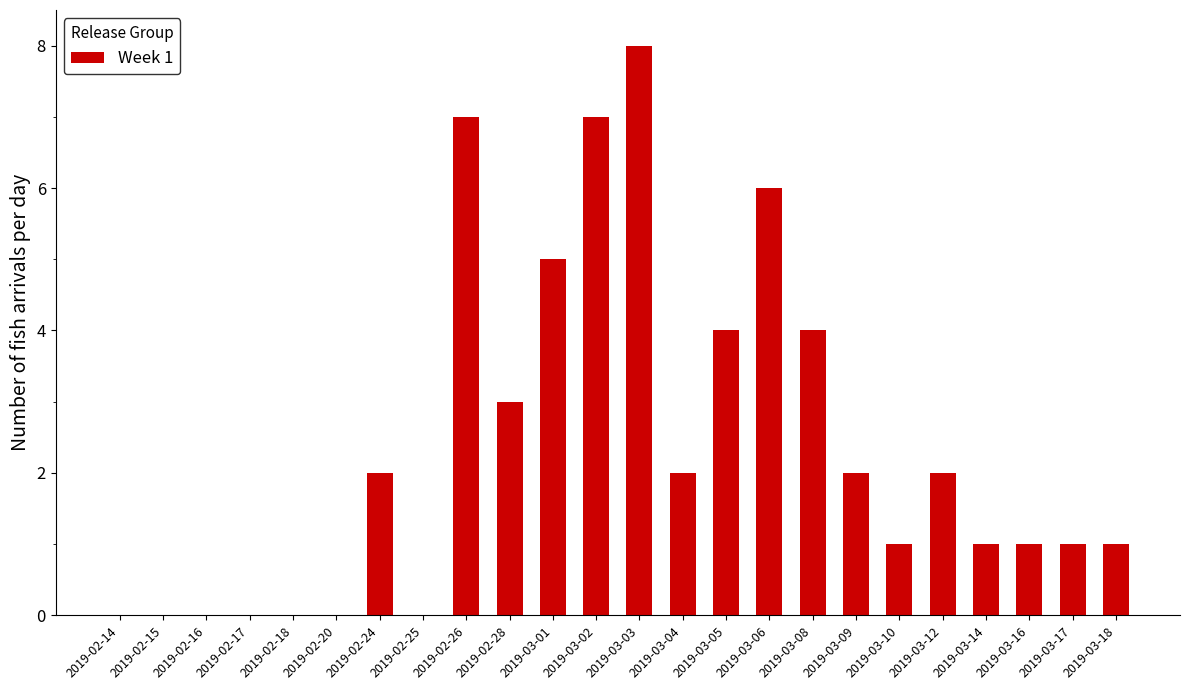

What is the maximum value shown in the chart?

8